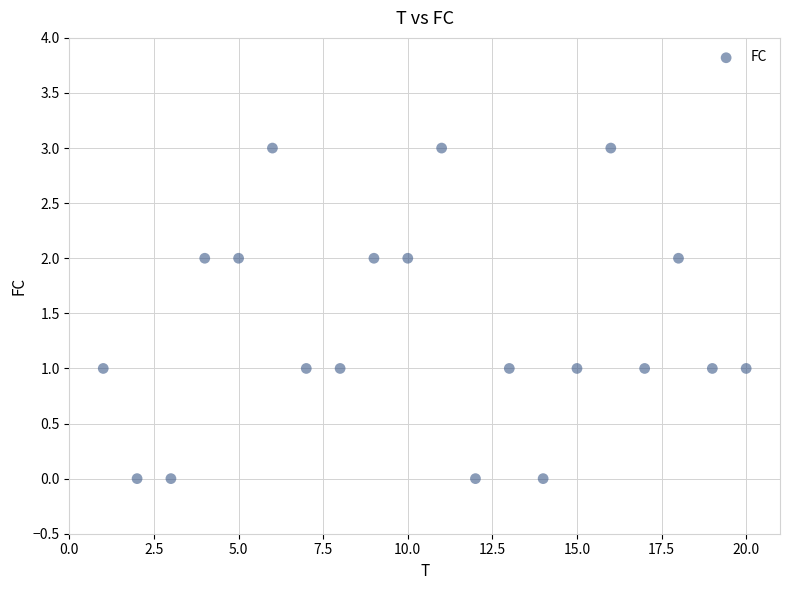

What is the range of X values (max minus min)?

19